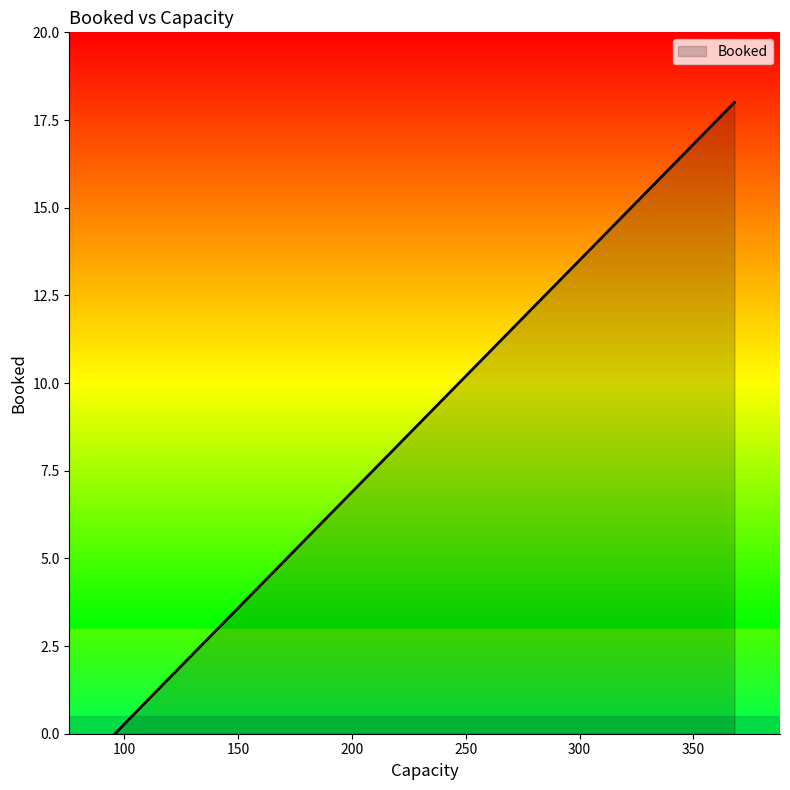

Rank the categories by value from highest to lowest.

368, 111, 111, 111, 96, 96